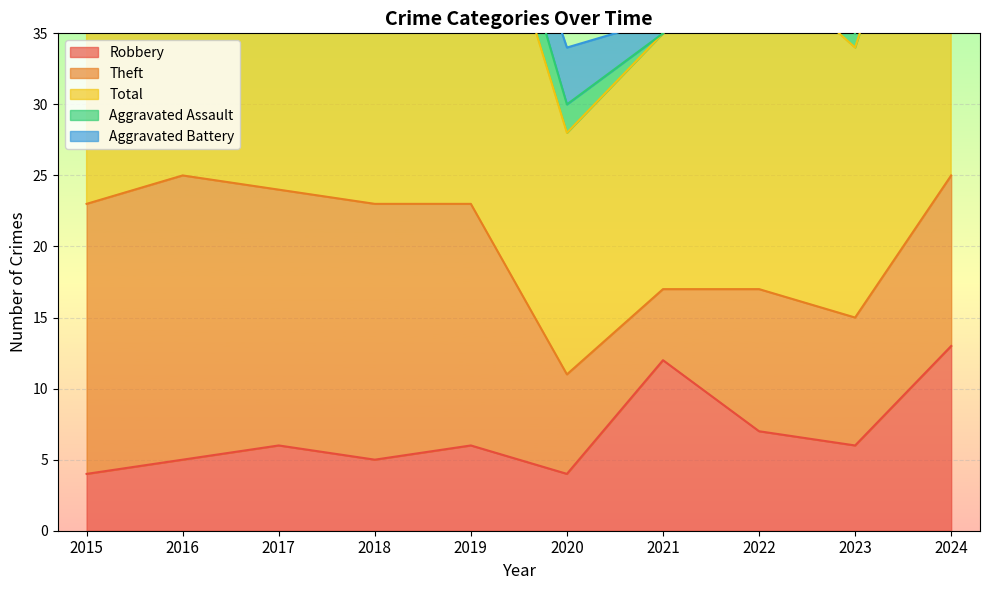

Is it true that Robbery equals 7 at 2022?

True